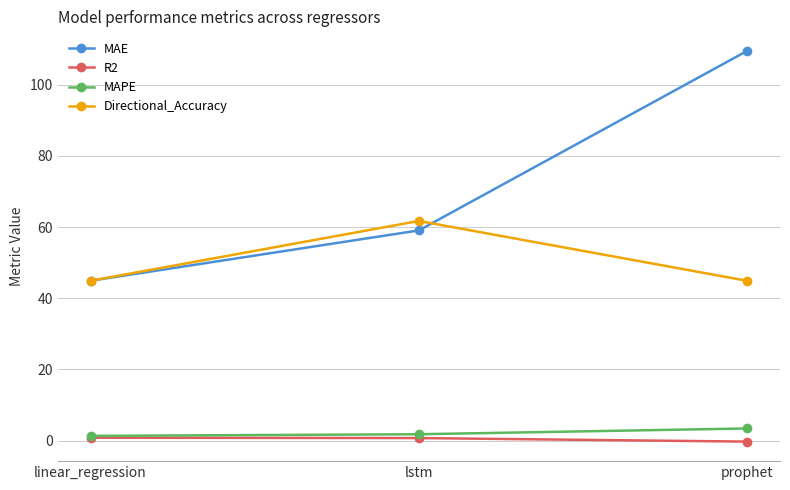

What is the average value of the MAPE series?

2.2